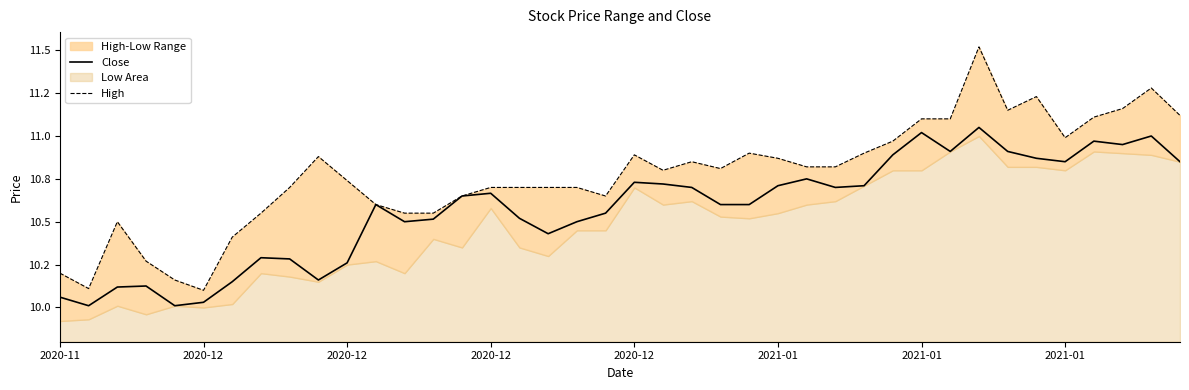

Rank the series at 2020-12 from lowest to highest value.

Close, High